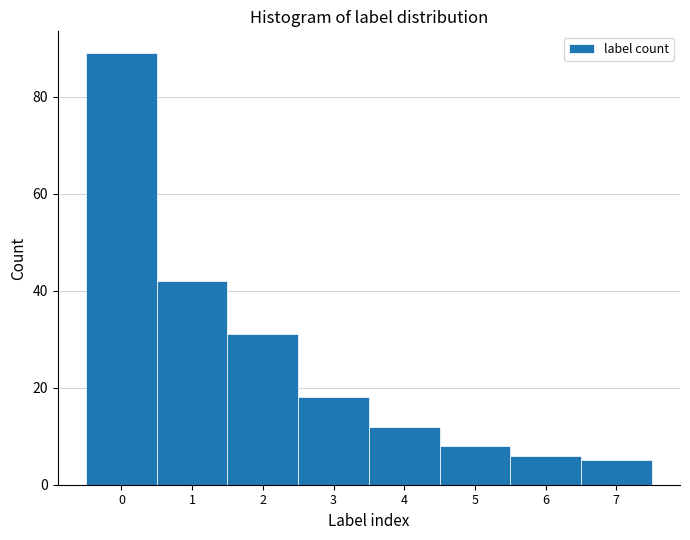

Reading left to right, transcribe this chart: for each bar, give the range it covers on the x-axis and its height. The values are not printed on the chart, so give them approximately, as read against the axis.

-0.5 to 0.5: 90
0.5 to 1.5: 42
1.5 to 2.5: 32
2.5 to 3.5: 18
3.5 to 4.5: 12
4.5 to 5.5: 8
5.5 to 6.5: 6
6.5 to 7.5: 6